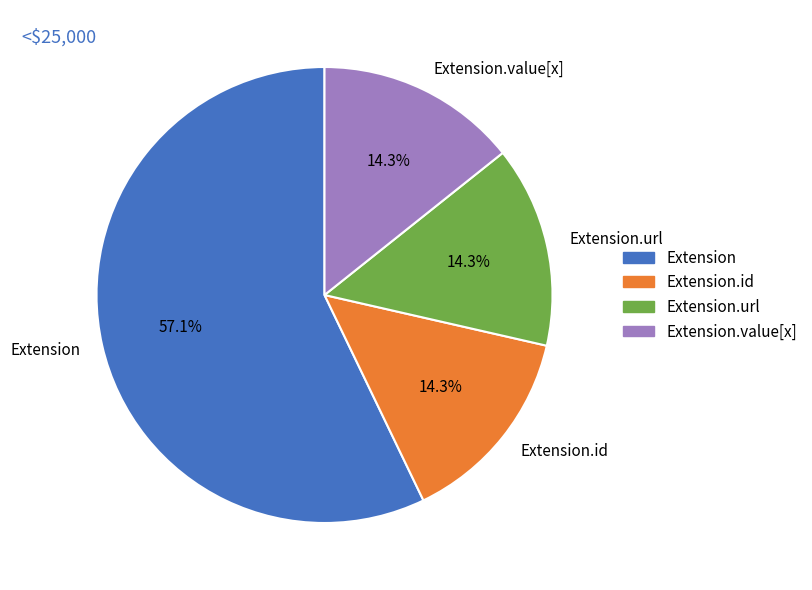

Does Extension.url account for over 50% of the chart?

No